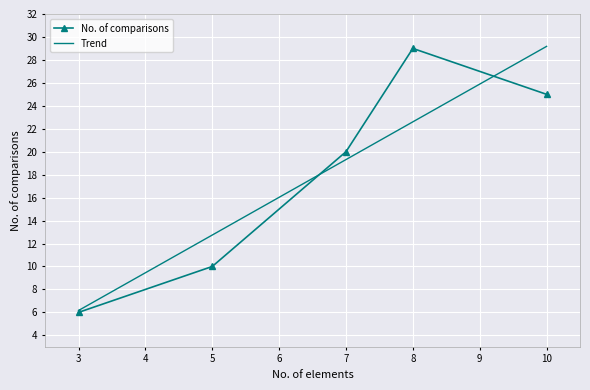

What is the difference between the maximum and minimum values?

23